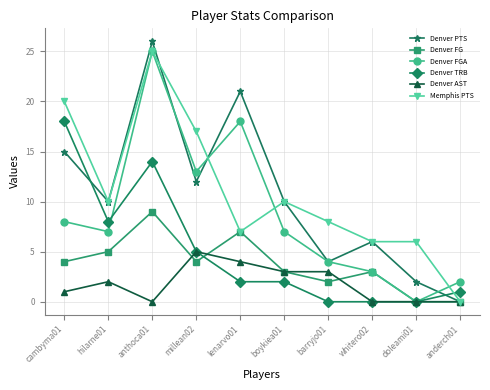

How many positive values does the Denver FGA series have?

9